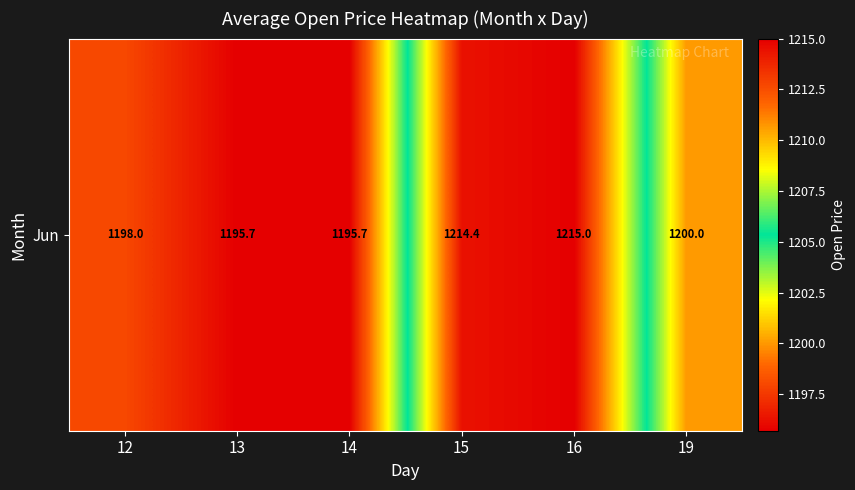

What is the difference between the values at 19 and 12?

2.0